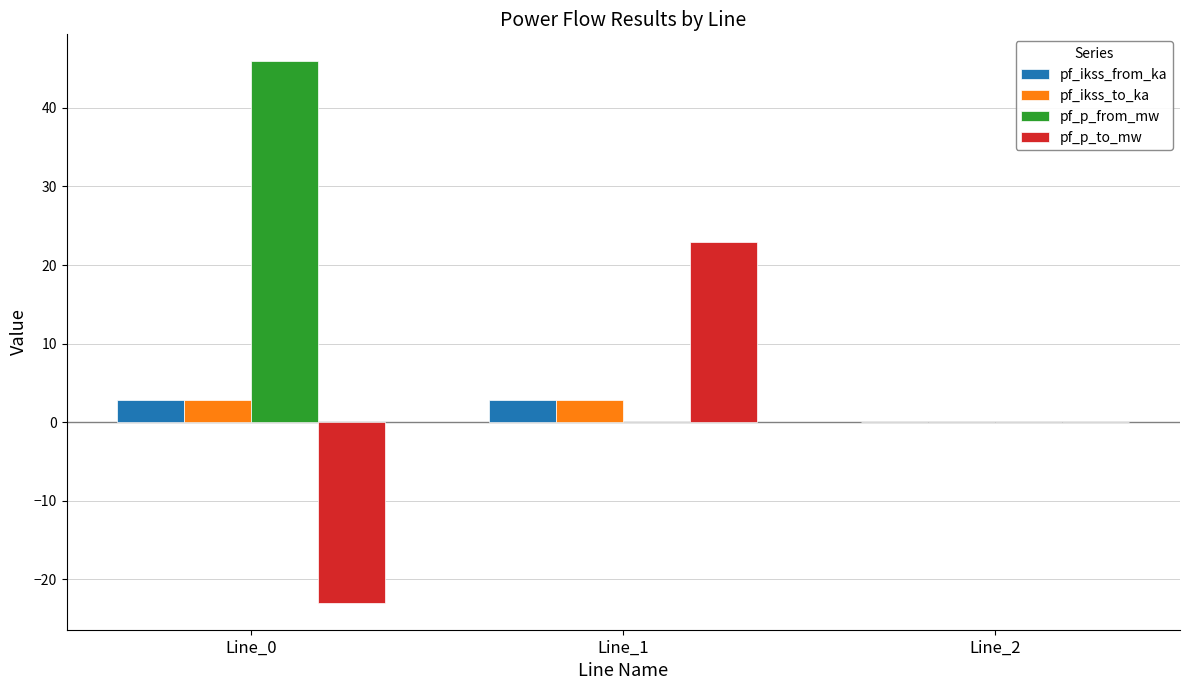

How many data points does each series have?

3